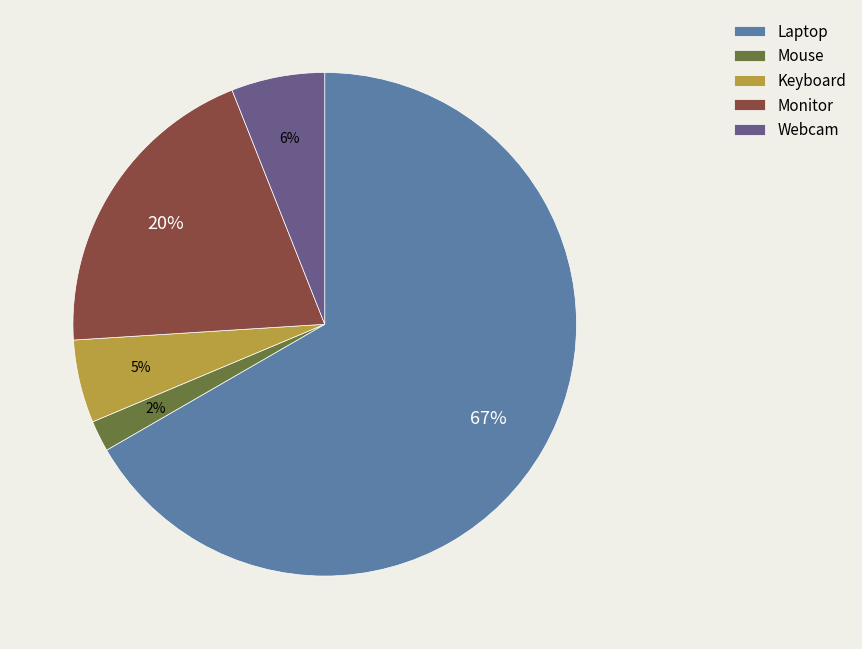

Which category has the biggest portion of the pie?

Laptop